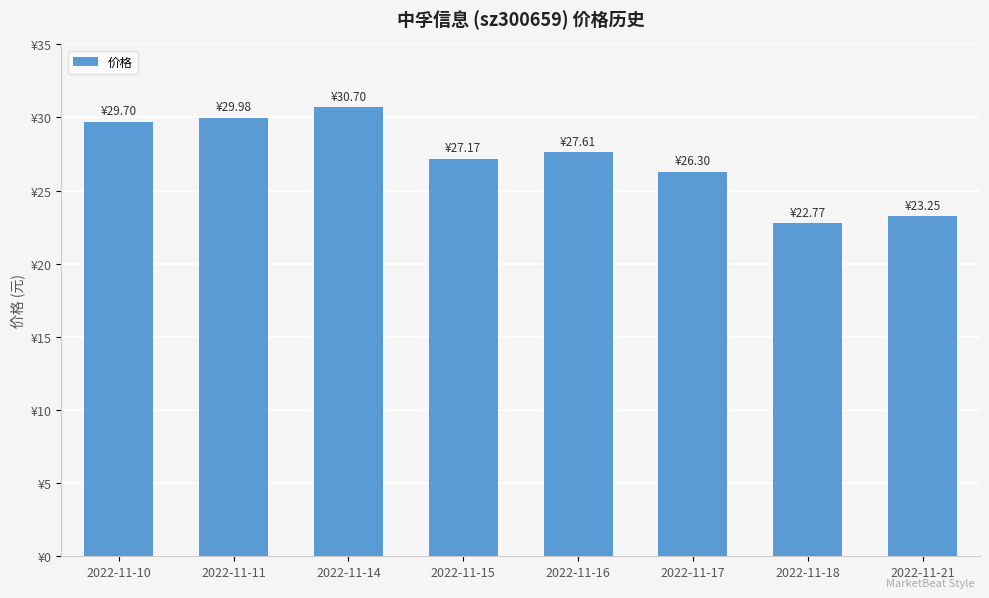

Reading left to right, extract all data points from this chart.

29.7	30.0	30.7	27.2	27.6	26.3	22.8	23.2